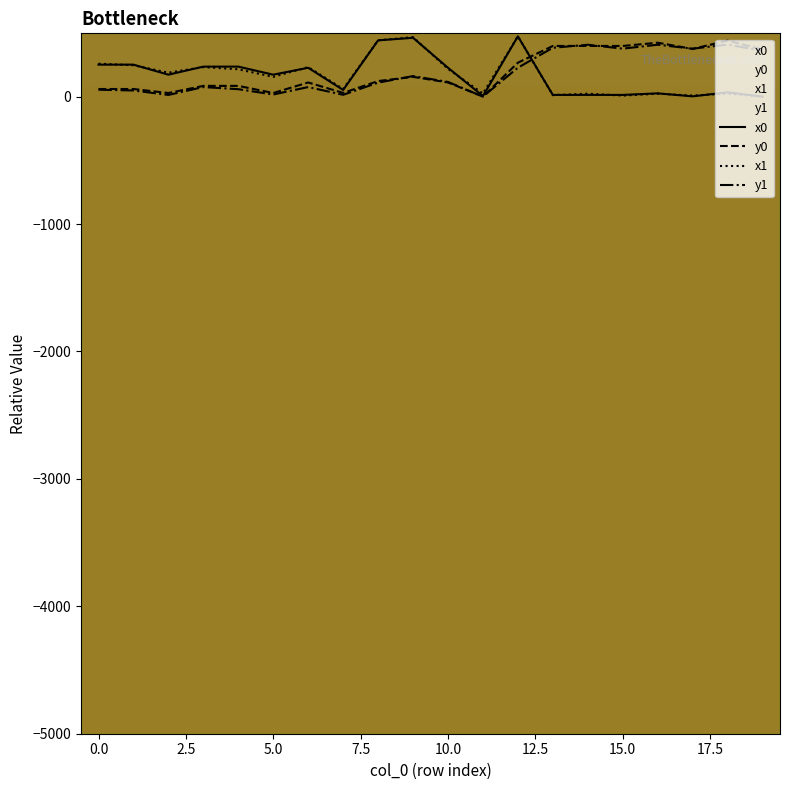

How many categories are shown in the chart?

20